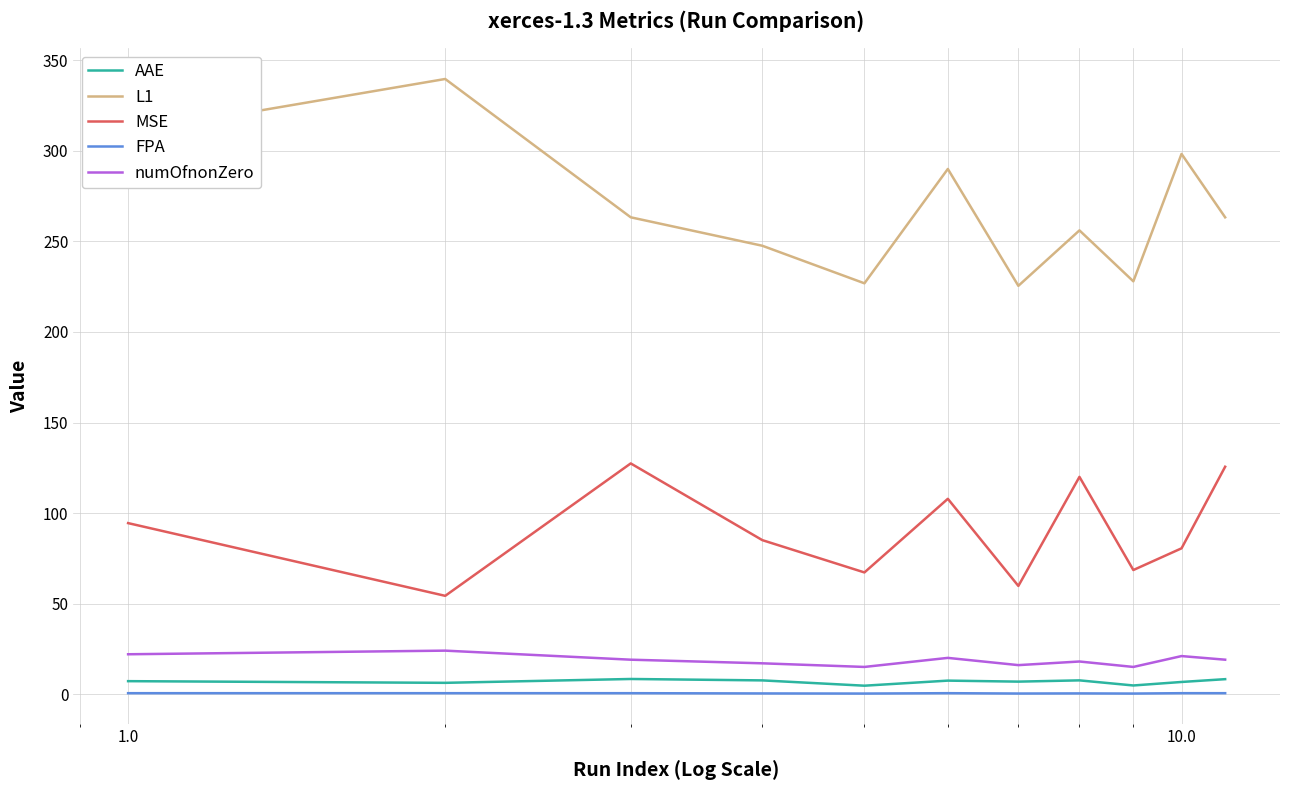

What are all the series names shown in the legend?

AAE, L1, MSE, FPA, numOfnonZero